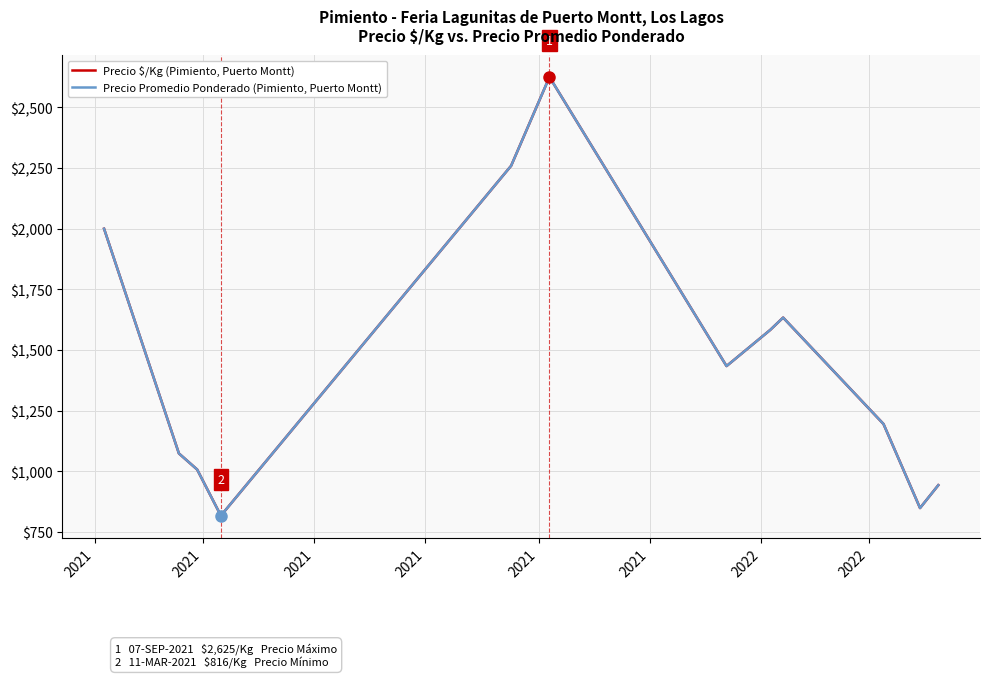

Is this an area chart (filled region under the line)?

No